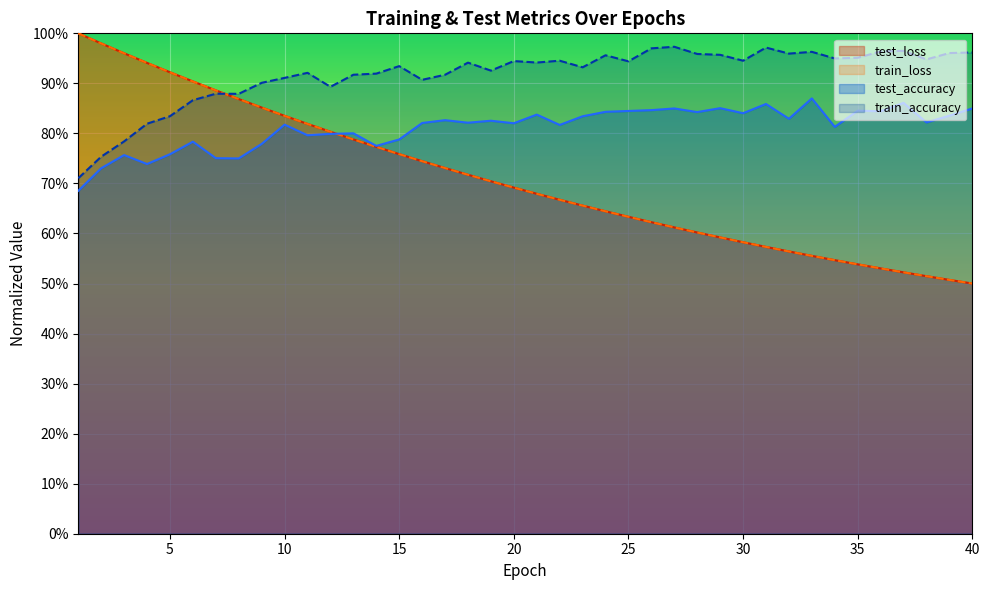

Does the chart display data point markers on the line(s)?

No